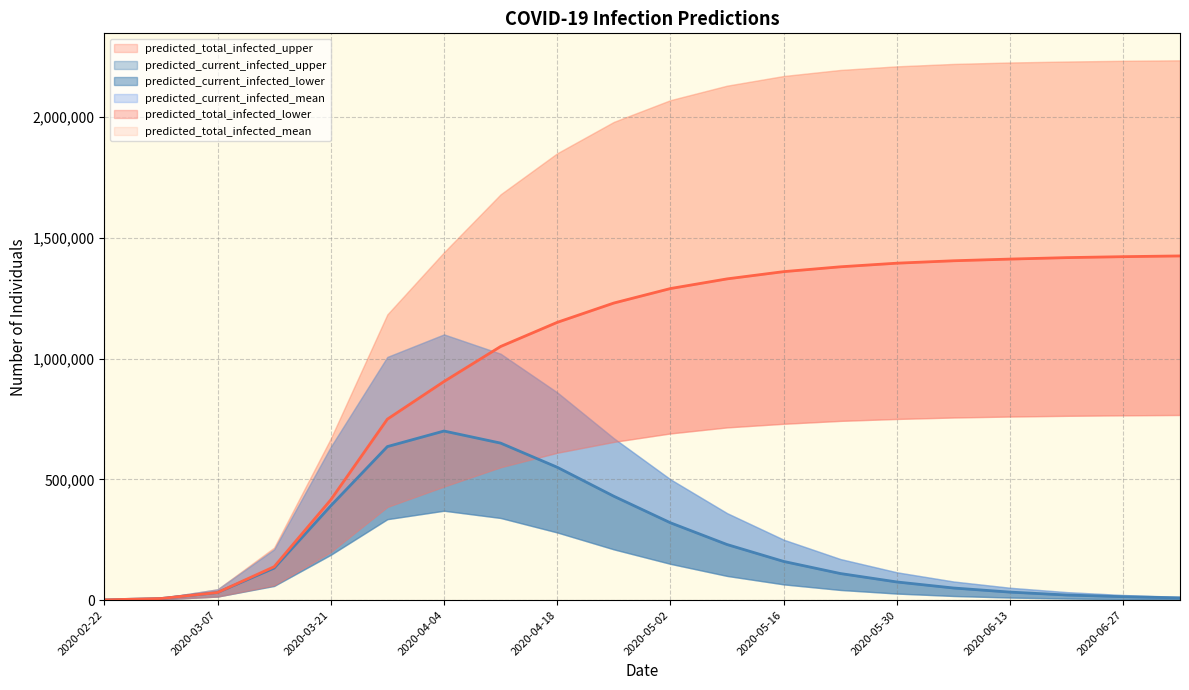

At which category is the sum across all series the highest?

2020-04-18